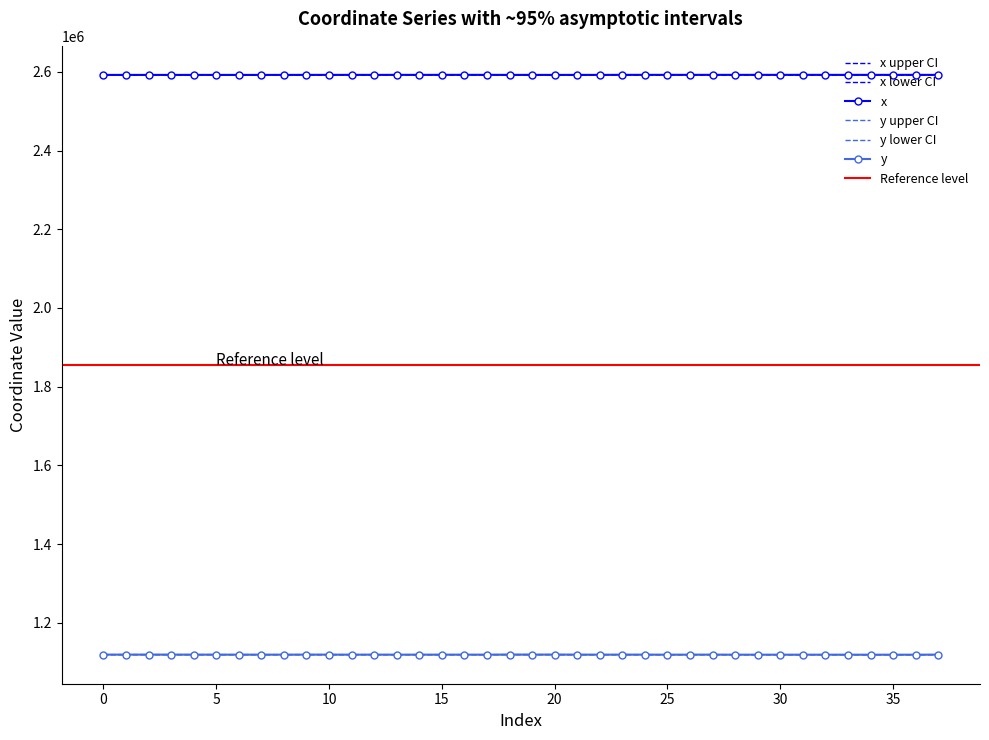

Rank the series by their average value, from highest to lowest.

x, y